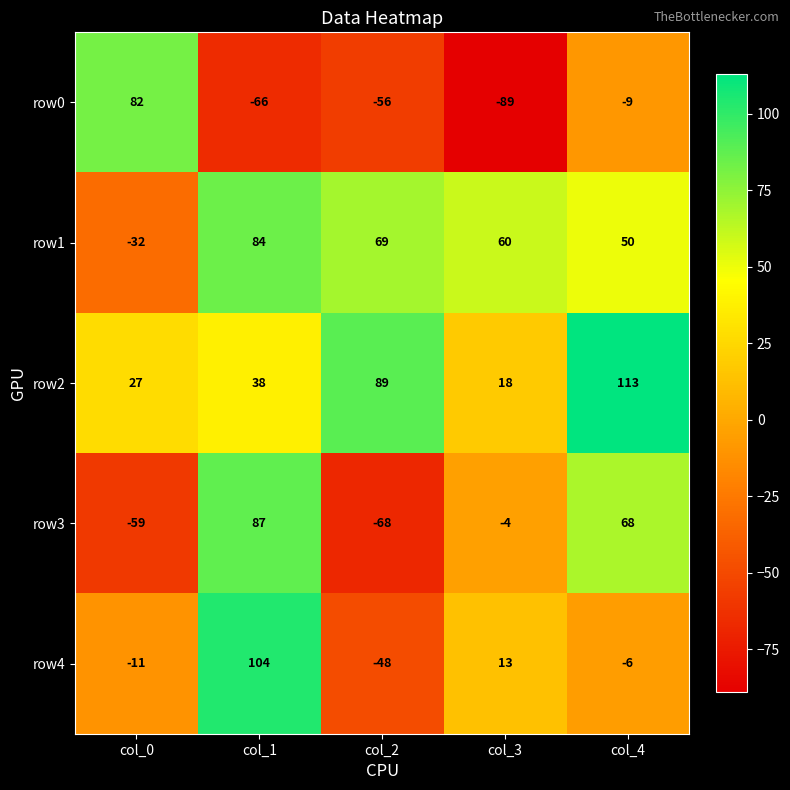

At col_0, list the series in order from largest to smallest.

row0, row2, row4, row1, row3